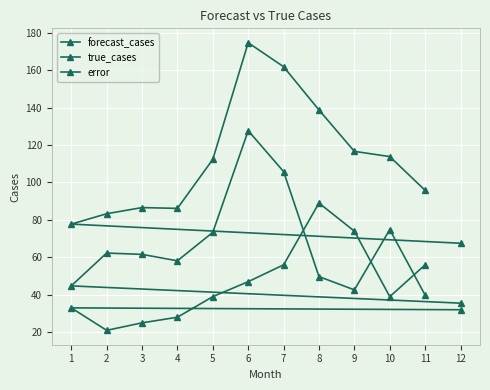

List the series in order of their overall mean, lowest first.

true_cases, error, forecast_cases